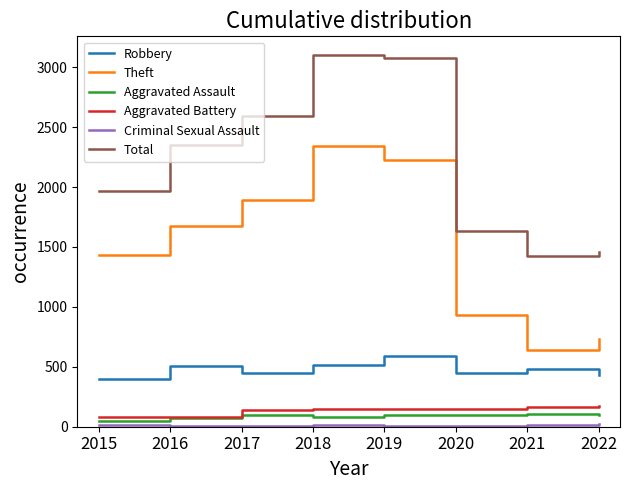

At which label is Total closest to 2262?

2016